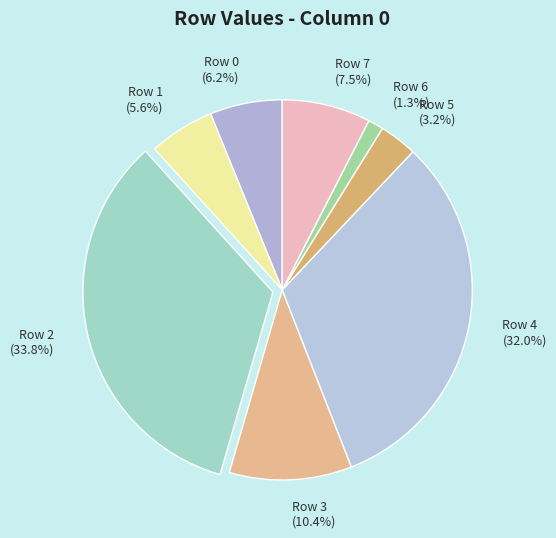

Does any single category account for the majority?

No